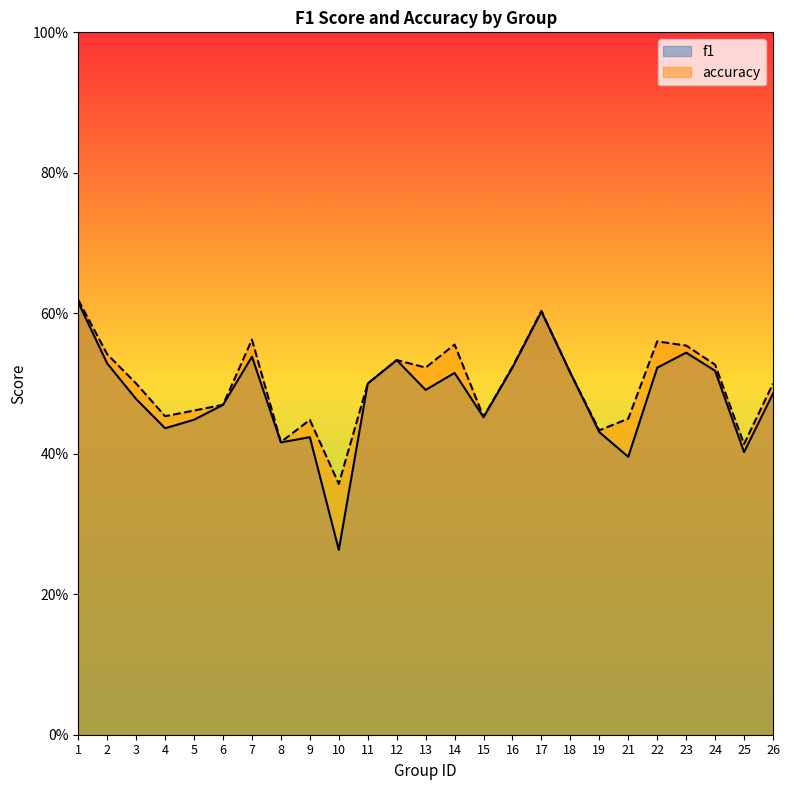

What is the difference between the f1 values at 4 and 24?

0.1